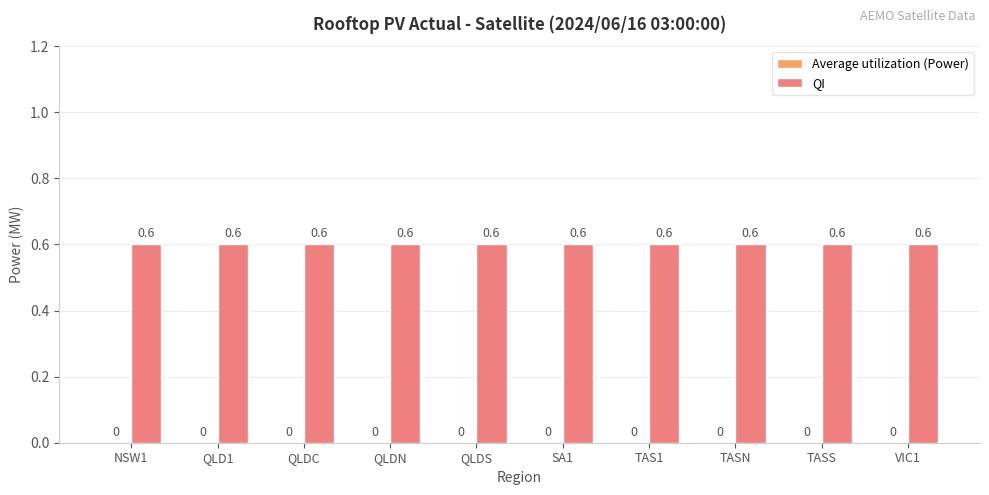

Rank the series by their average value, from lowest to highest.

Average utilization (Power), QI